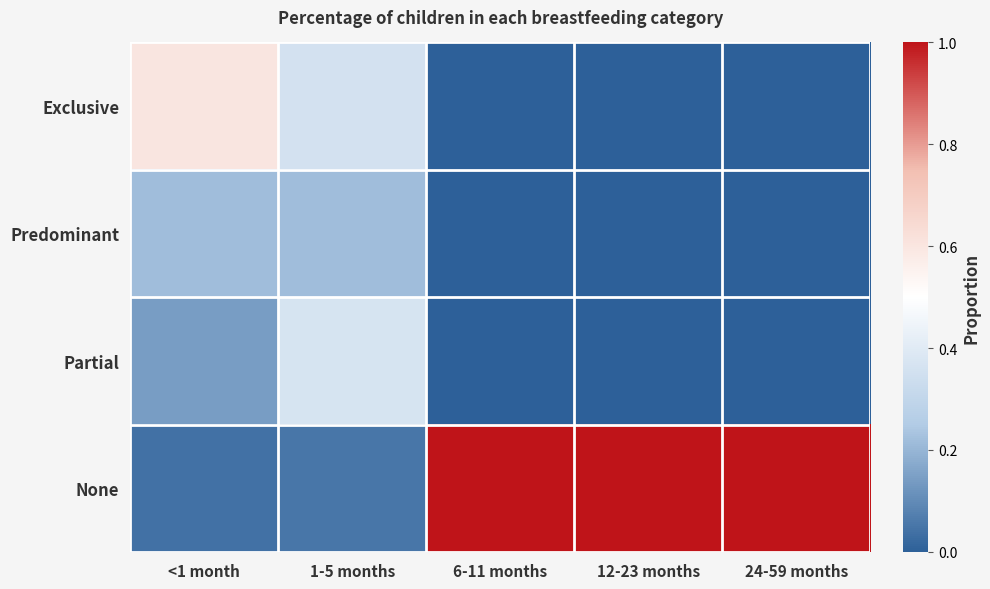

Reading left to right, what are all the values shown in this chart?

Exclusive: <1 month=0.6	1-5 months=0.4	6-11 months=0.0	12-23 months=0.0	24-59 months=0.0
Predominant: <1 month=0.2	1-5 months=0.2	6-11 months=0.0	12-23 months=0.0	24-59 months=0.0
Partial: <1 month=0.1	1-5 months=0.4	6-11 months=0.0	12-23 months=0.0	24-59 months=0.0
None: <1 month=0.0	1-5 months=0.1	6-11 months=1.0	12-23 months=1.0	24-59 months=1.0